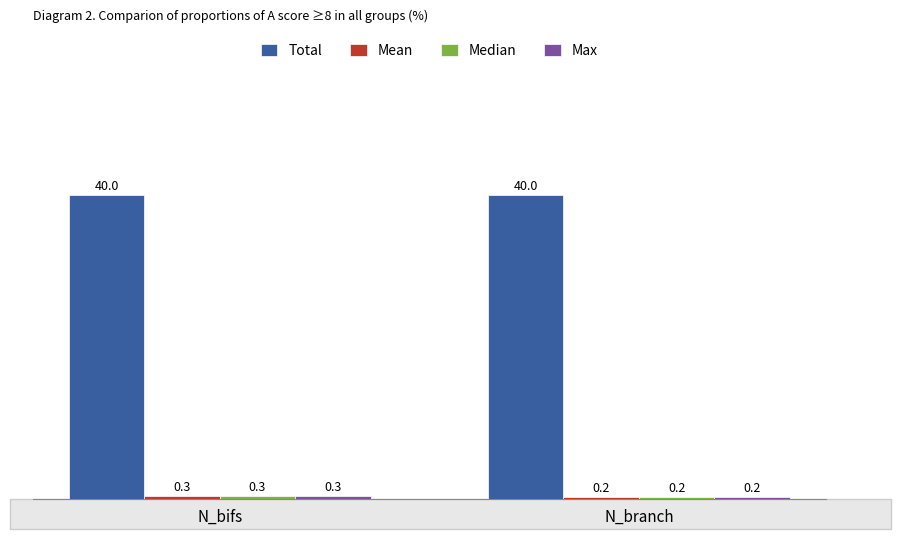

What is the spread (max minus min) of values at N_branch?

39.8